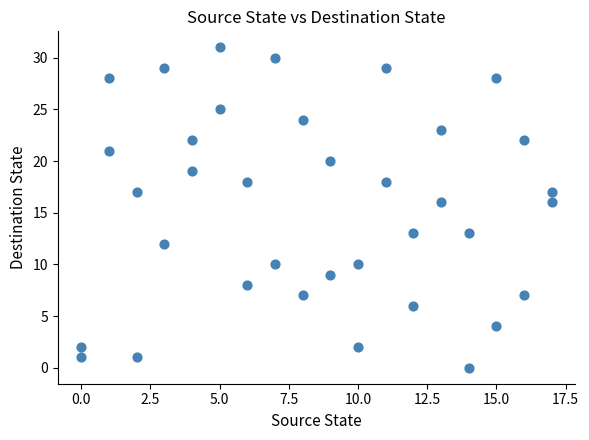

What is the range of Y values (max minus min)?

31